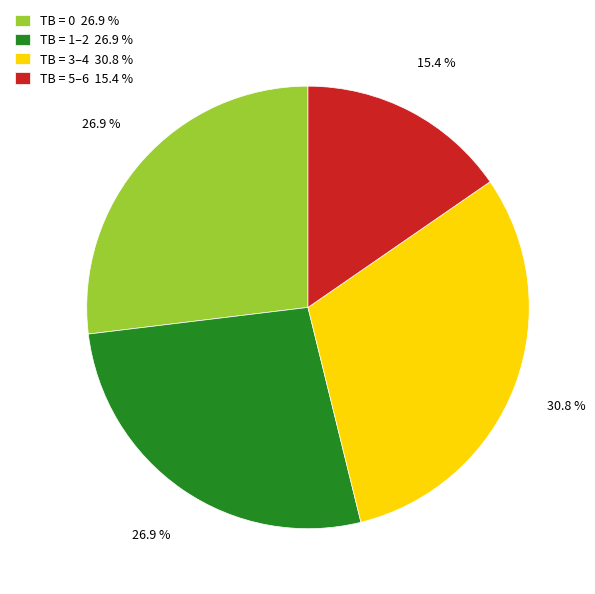

What percentage do TB = 3–4 30.8 % and TB = 1–2 26.9 % together represent?

57.7%